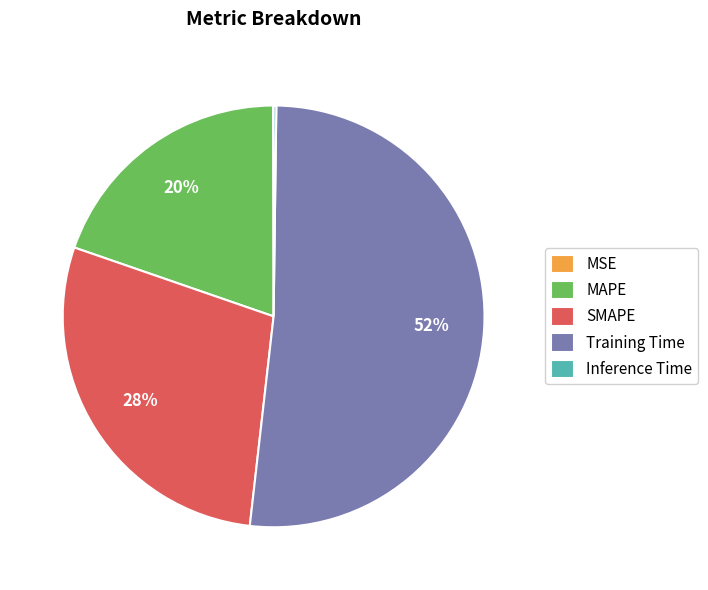

Which slice is the largest?

Training Time